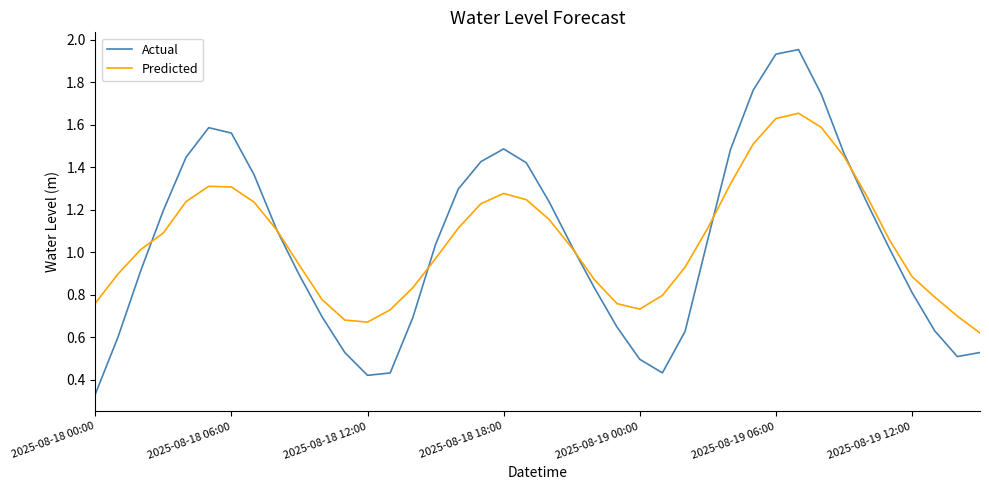

Which series has the largest range (max minus min)?

Actual